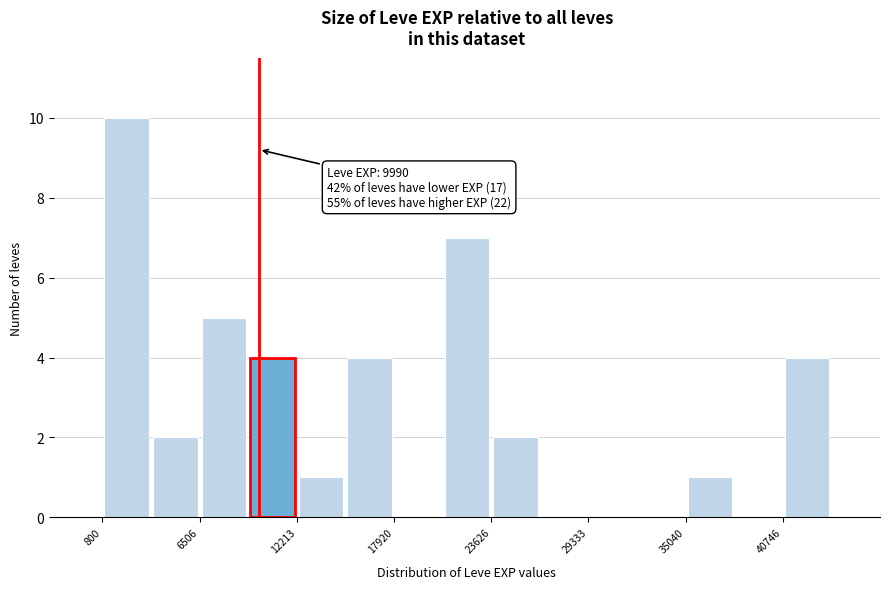

Read against the x-axis, roughly where is the centre of the tallest bar?

2000